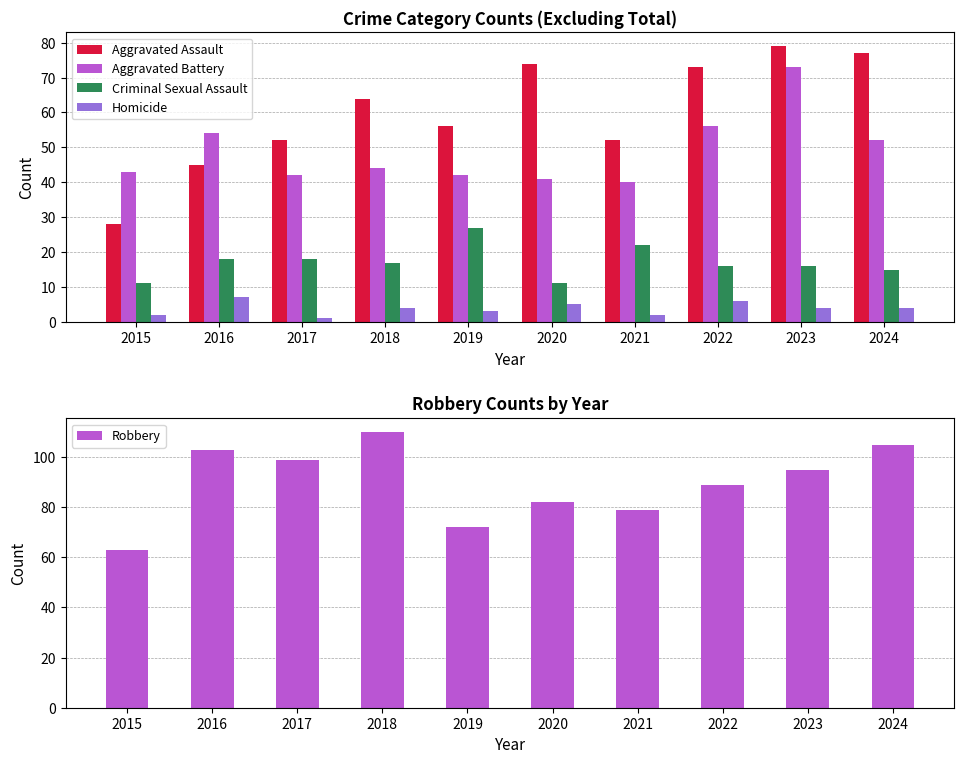

At which label is Homicide closest to 4?

2018